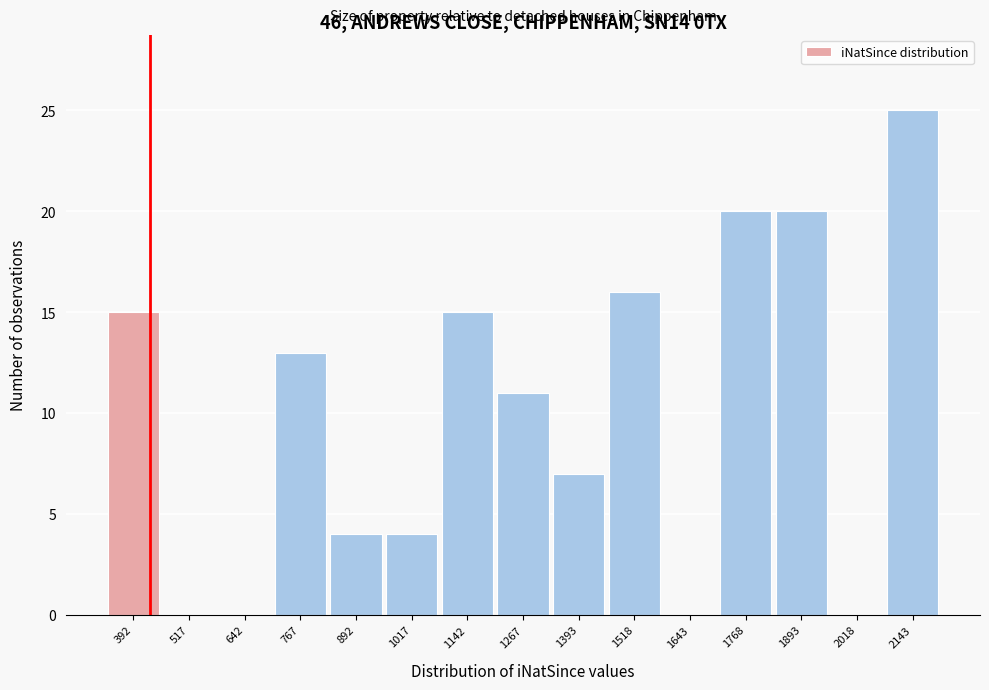

Reading right to left, transcribe all the data shown in this chart.

2143=25	2018=0	1893=20	1768=20	1643=0	1518=16	1393=7	1267=11	1142=15	1017=4	892=4	767=13	642=0	517=0	392=15